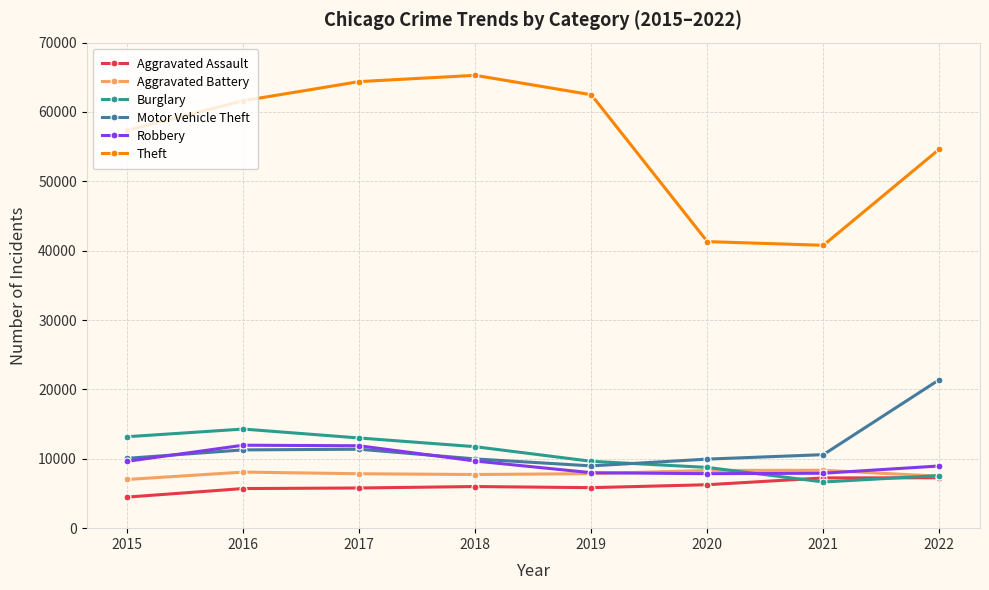

The value of Aggravated Battery at 2016 is 8085. True or false?

True